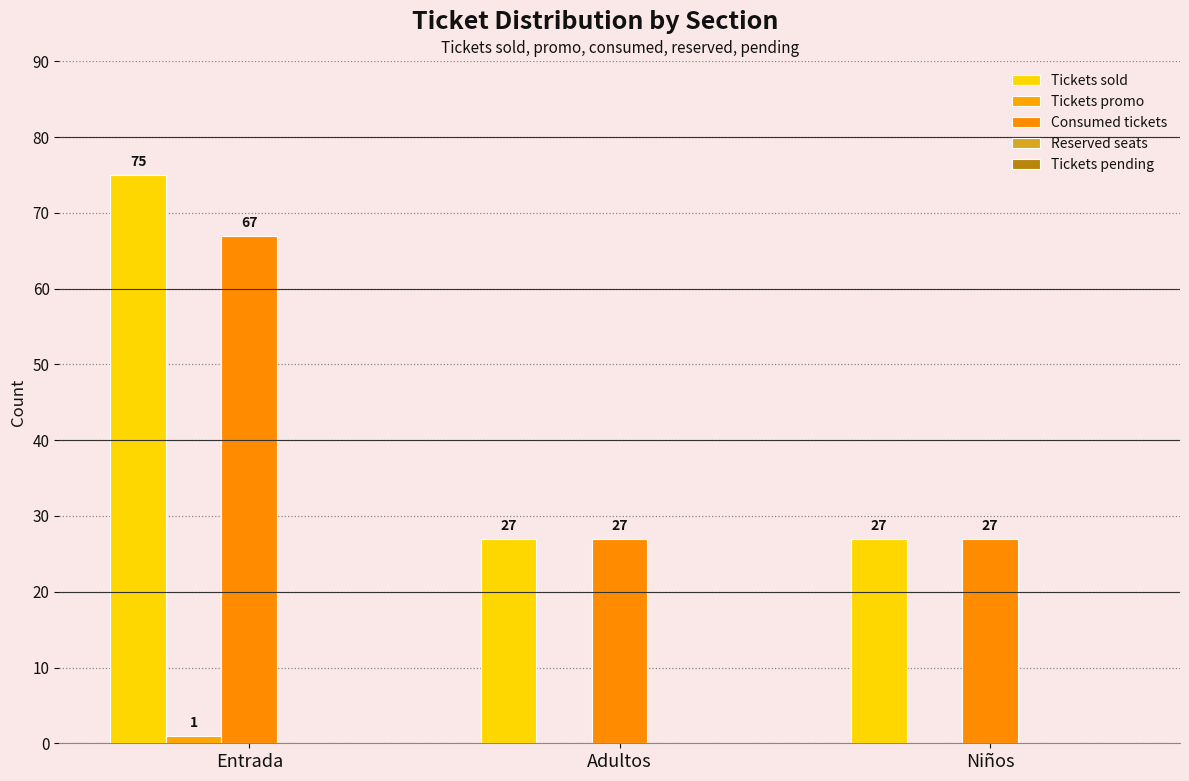

Is it true that Tickets promo equals -1 at Adultos?

False